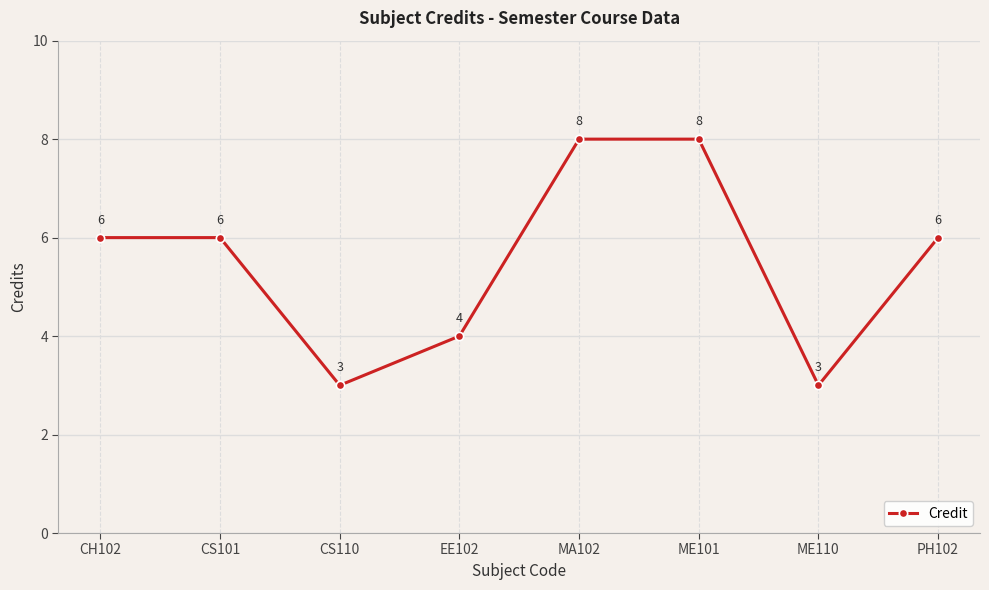

What is the change in value from CS110 to PH102?

+3